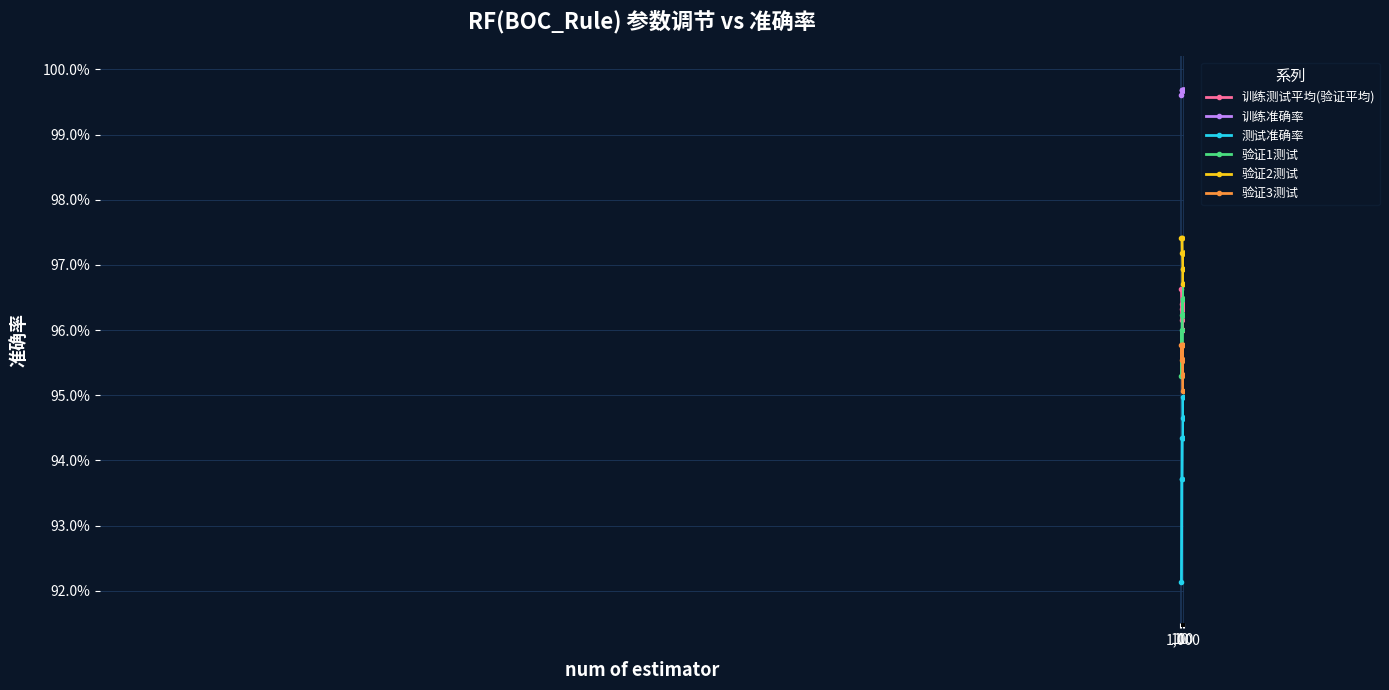

At how many categories does at least one series exceed 0?

12